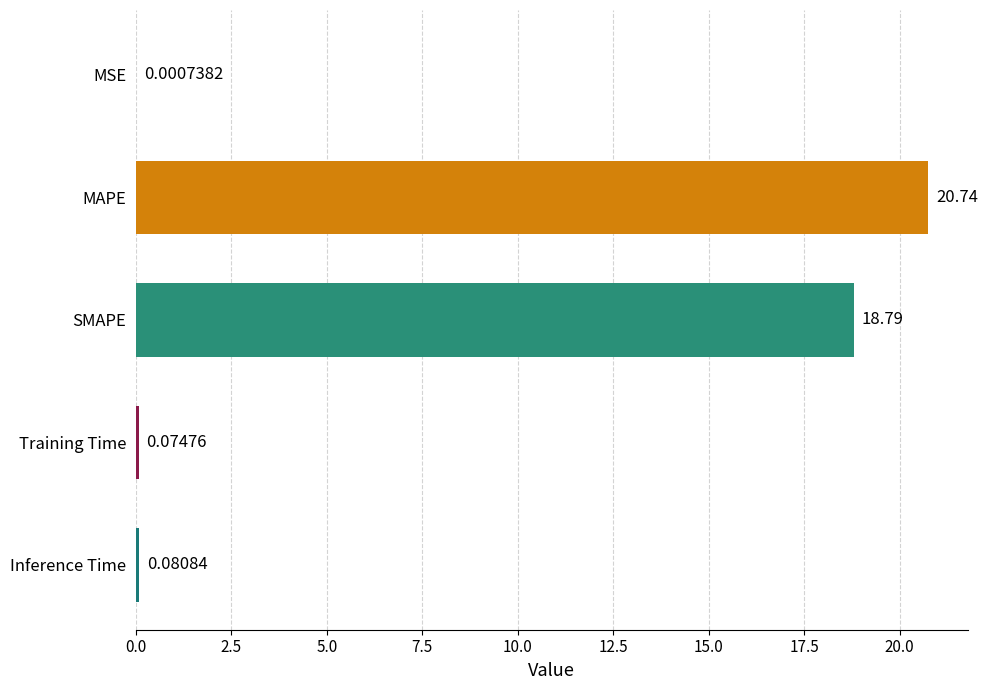

What is the sum of all values?

39.7